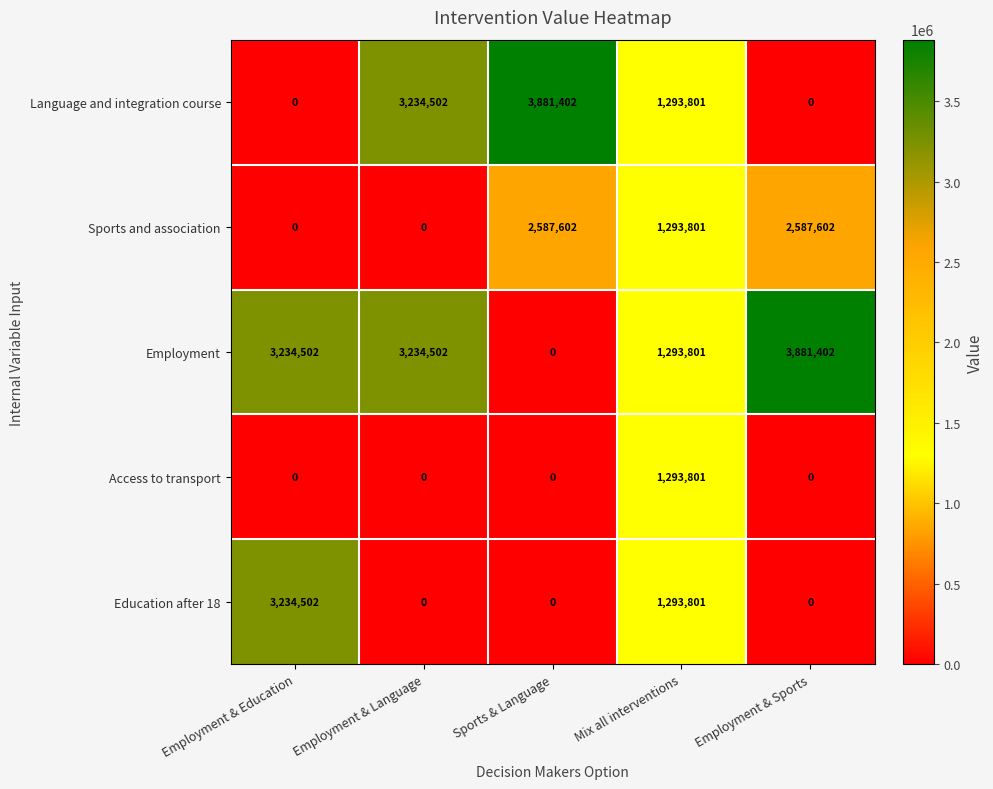

What is the difference between the Employment values at Employment & Language and Sports & Language?

3234502